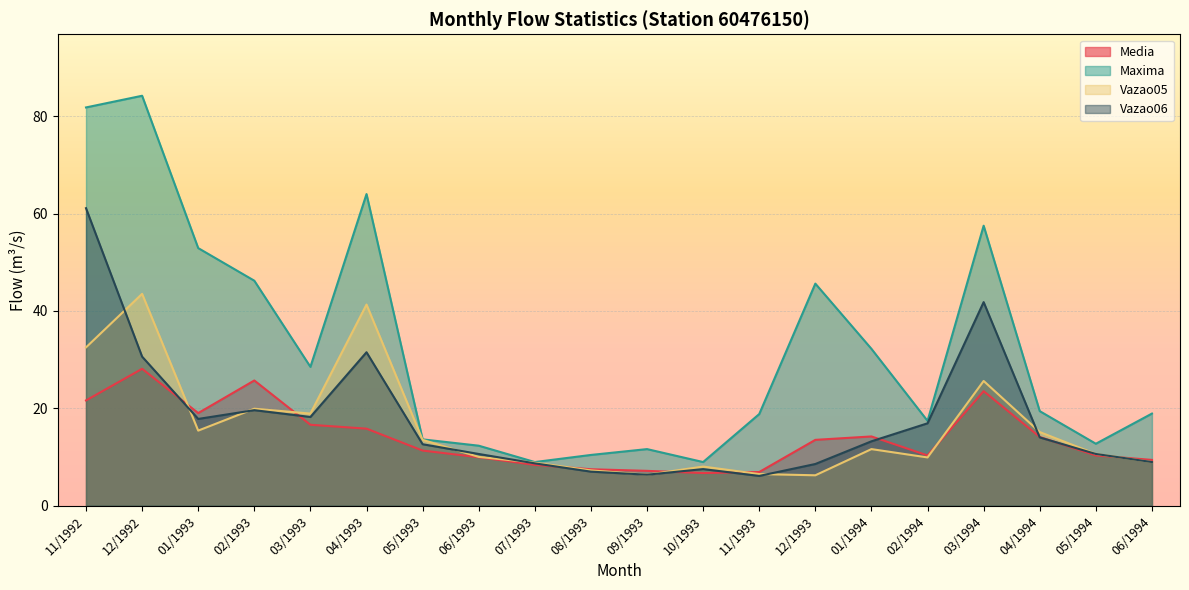

At which category is the sum across all series the highest?

11/1992